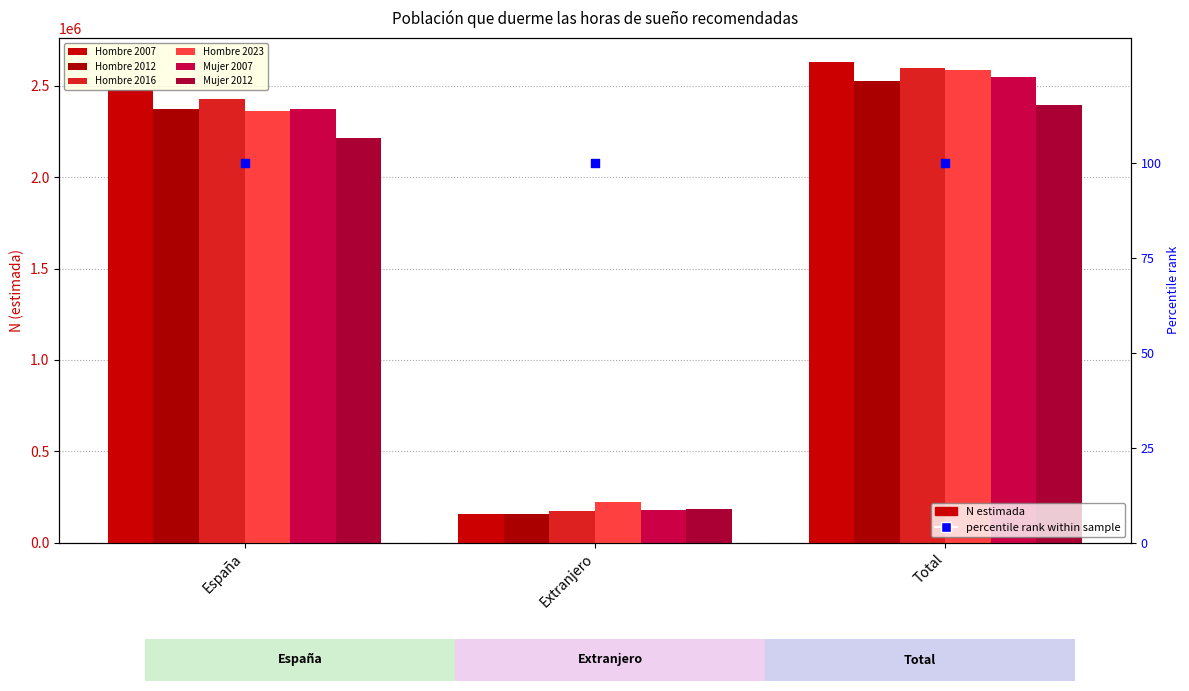

Which series reaches the maximum Y coordinate?

Hombre 2007